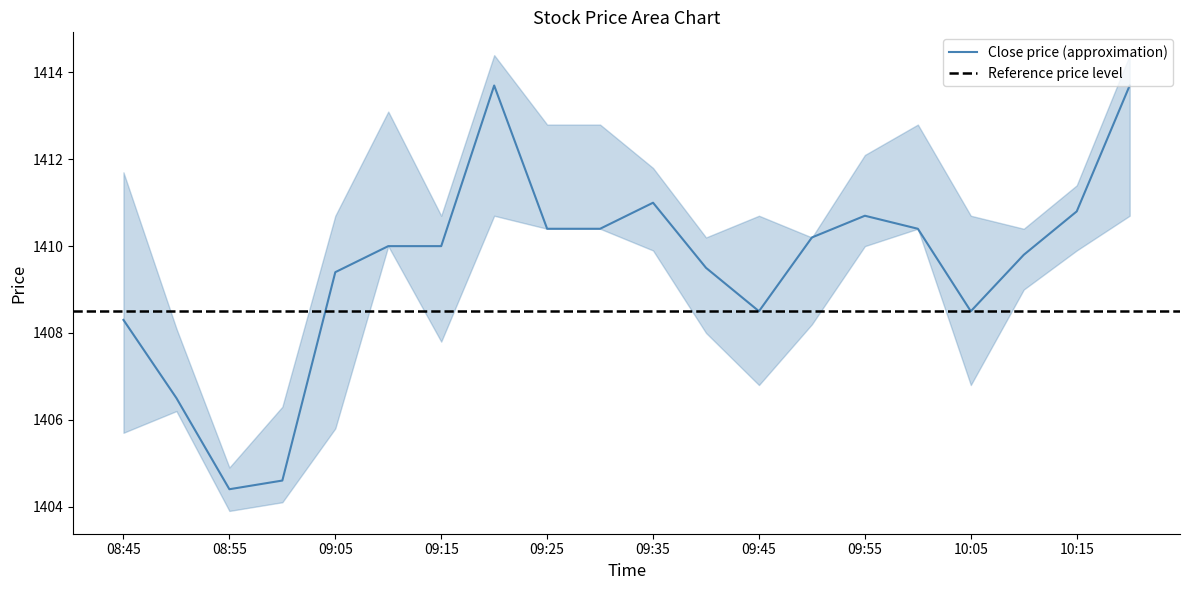

Which category has the lowest value across all series?

08:55